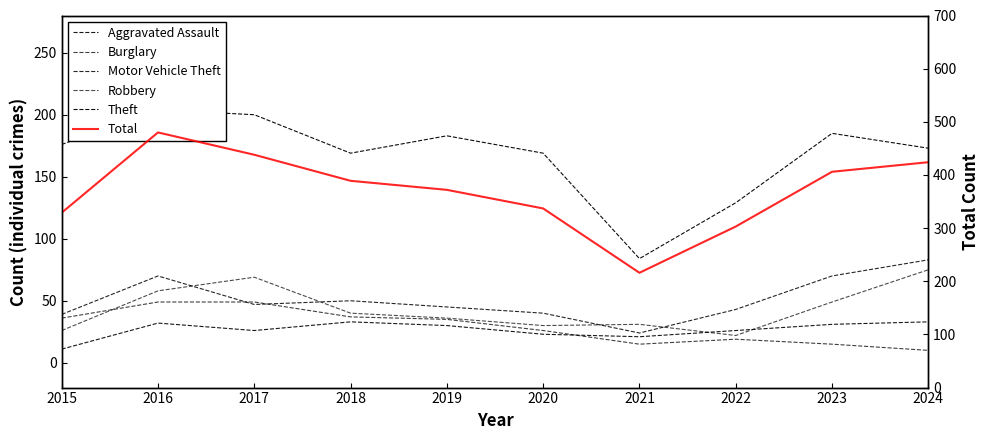

At how many categories does at least one series exceed 205?

10